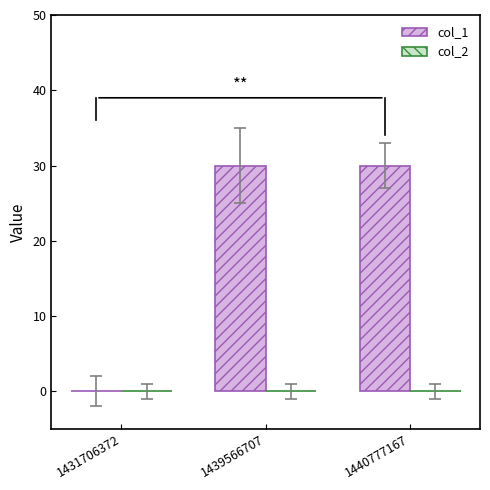

Count the number of categories in the chart.

3